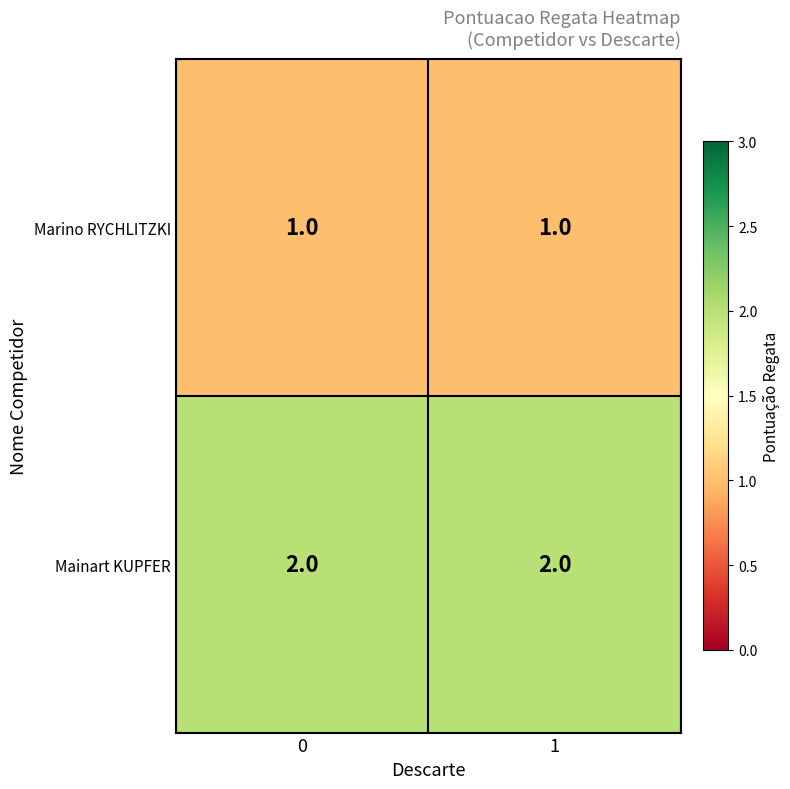

At how many categories does at least one series exceed 1?

2